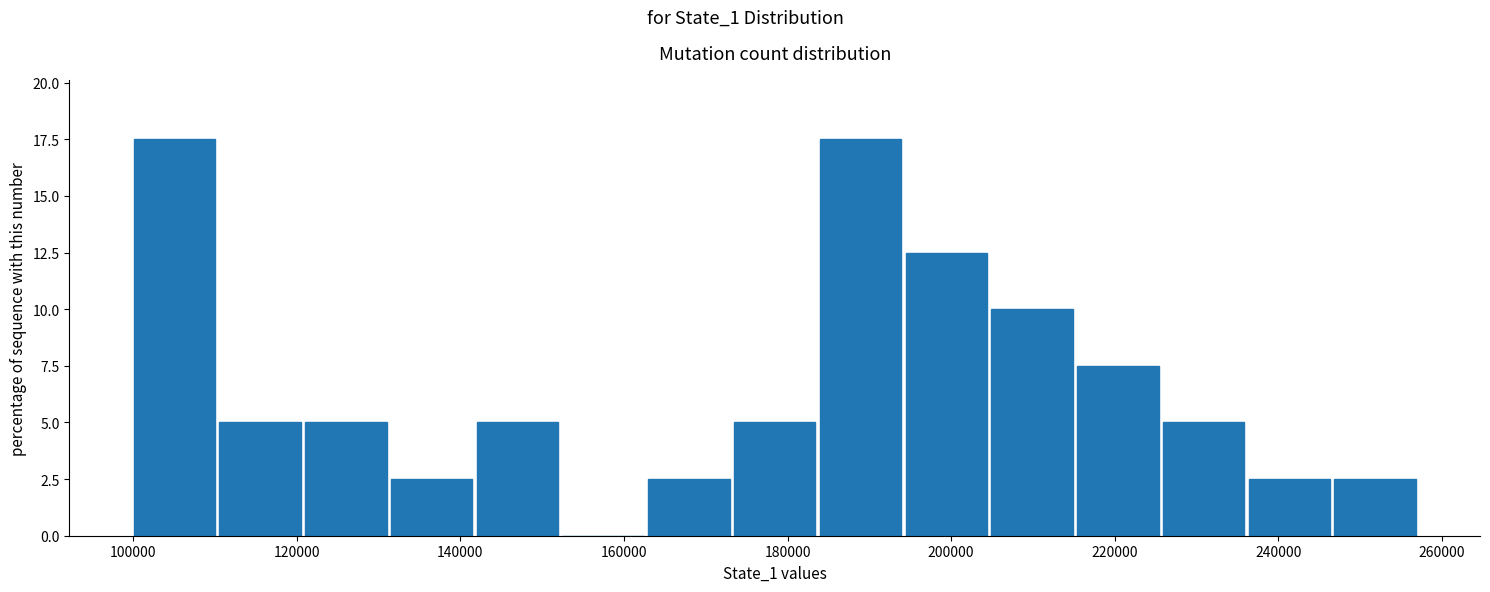

Reading left to right, transcribe this chart: for each bar, give the range it covers on the x-axis and its height. Neither the bar edges nor the heights are printed on the chart, so give them approximately, as read against the axes.

100000 to 110000: 17.5
110000 to 120000: 5.0
120000 to 132000: 5.0
132000 to 142000: 2.5
142000 to 152000: 5.0
152000 to 162000: 0
162000 to 174000: 2.5
174000 to 184000: 5.0
184000 to 194000: 17.5
194000 to 204000: 12.5
204000 to 216000: 10.0
216000 to 226000: 7.5
226000 to 236000: 5.0
236000 to 246000: 2.5
246000 to 258000: 2.5